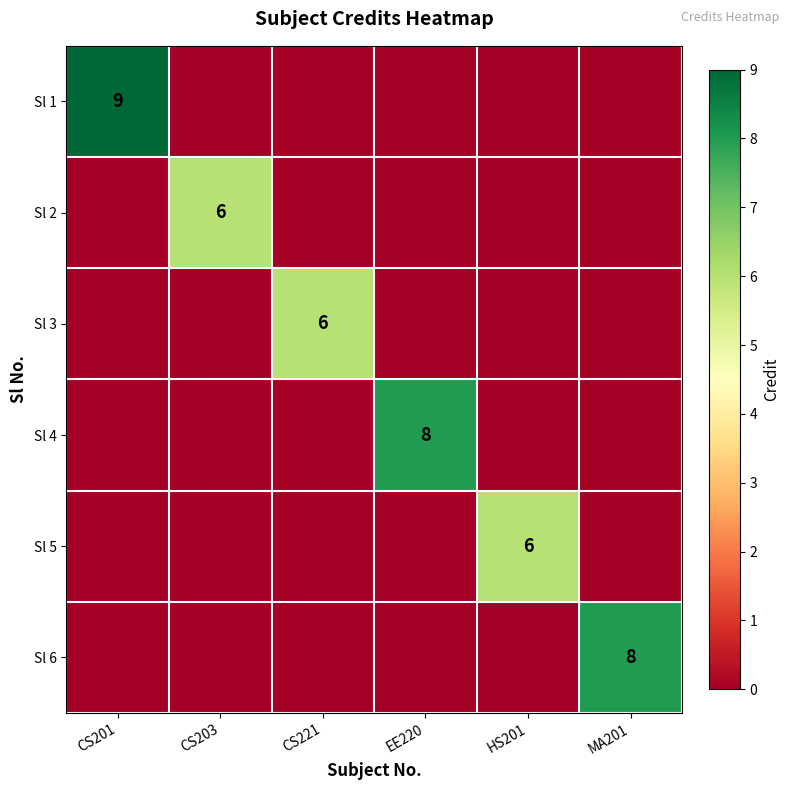

What is the difference between the maximum and minimum values in the Sl 3 series?

6